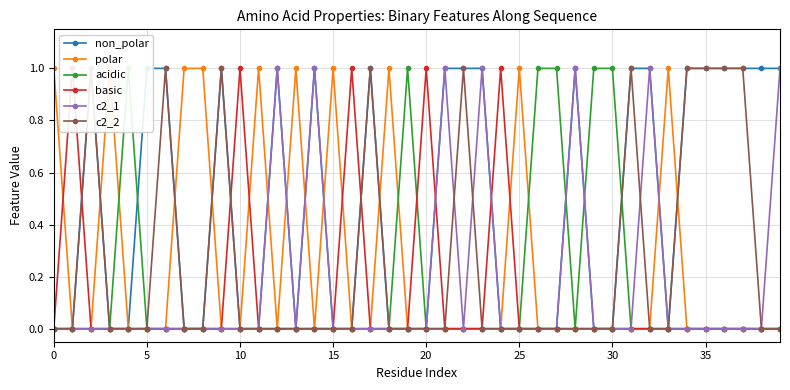

Which series ends up on top after the final intersection of non_polar and acidic?

non_polar